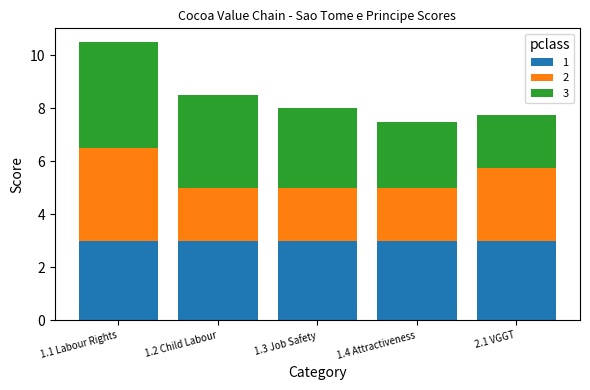

What is the highest value of the 1 series?

3.0